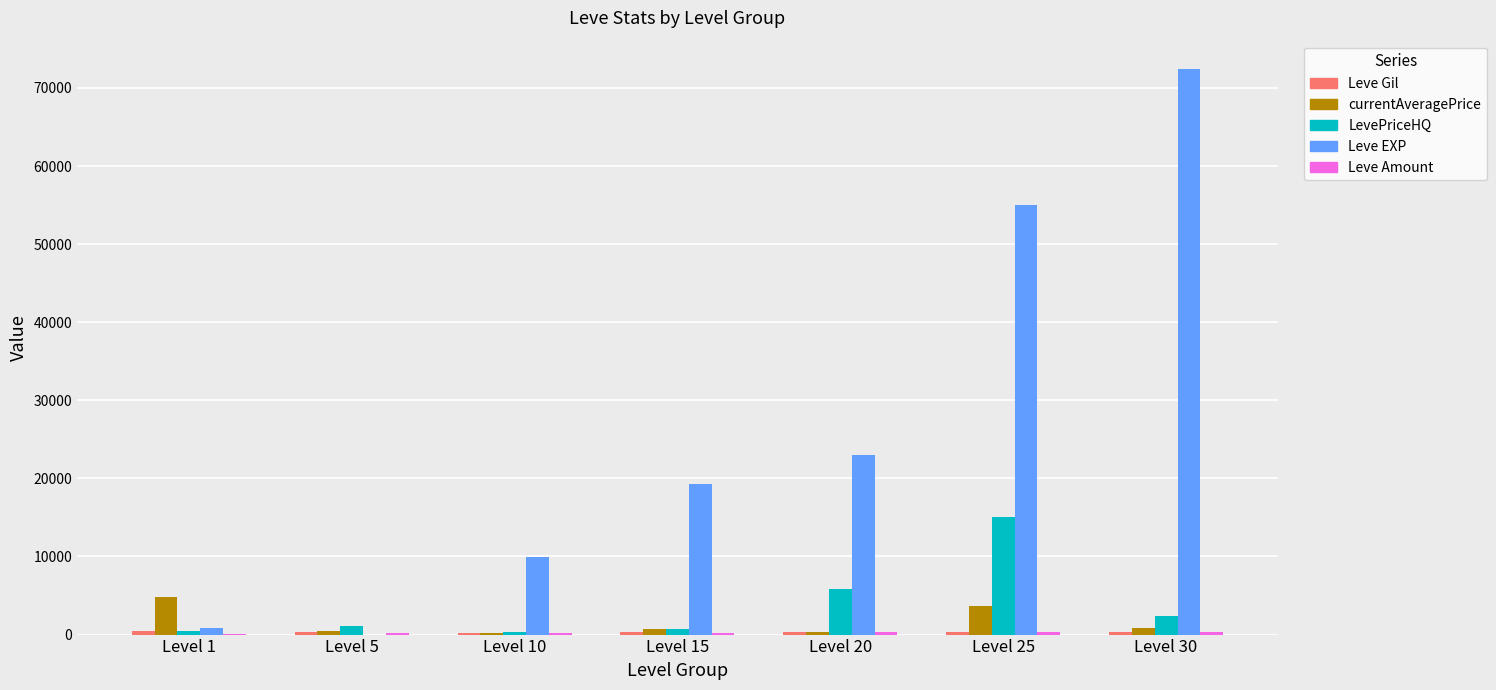

Which category has the highest value across all series?

Level 30